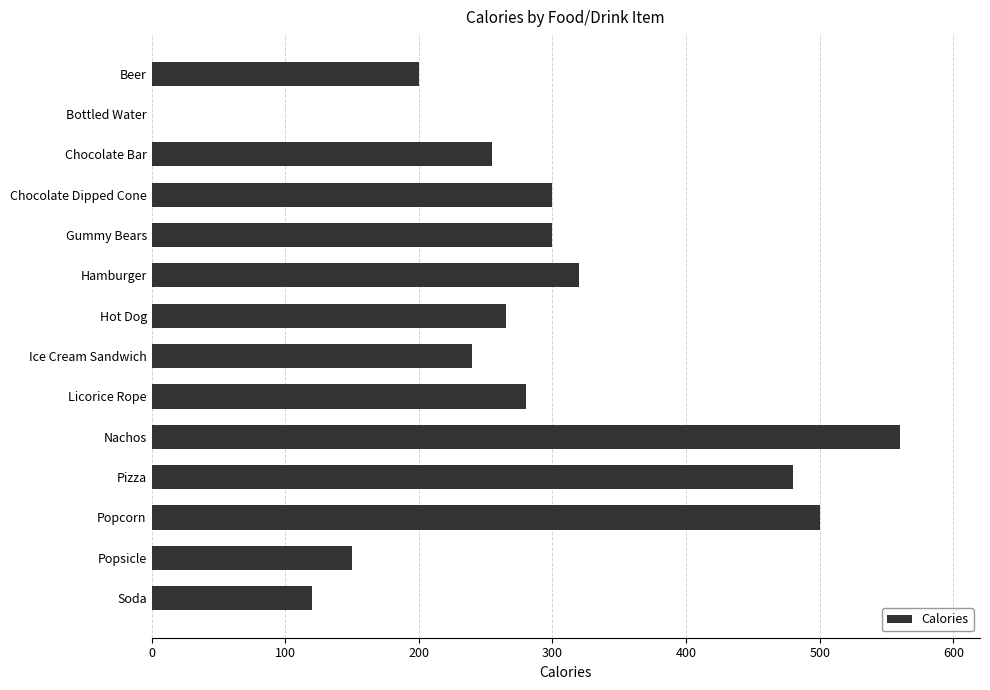

What is the change in value from Bottled Water to Hot Dog?

+265